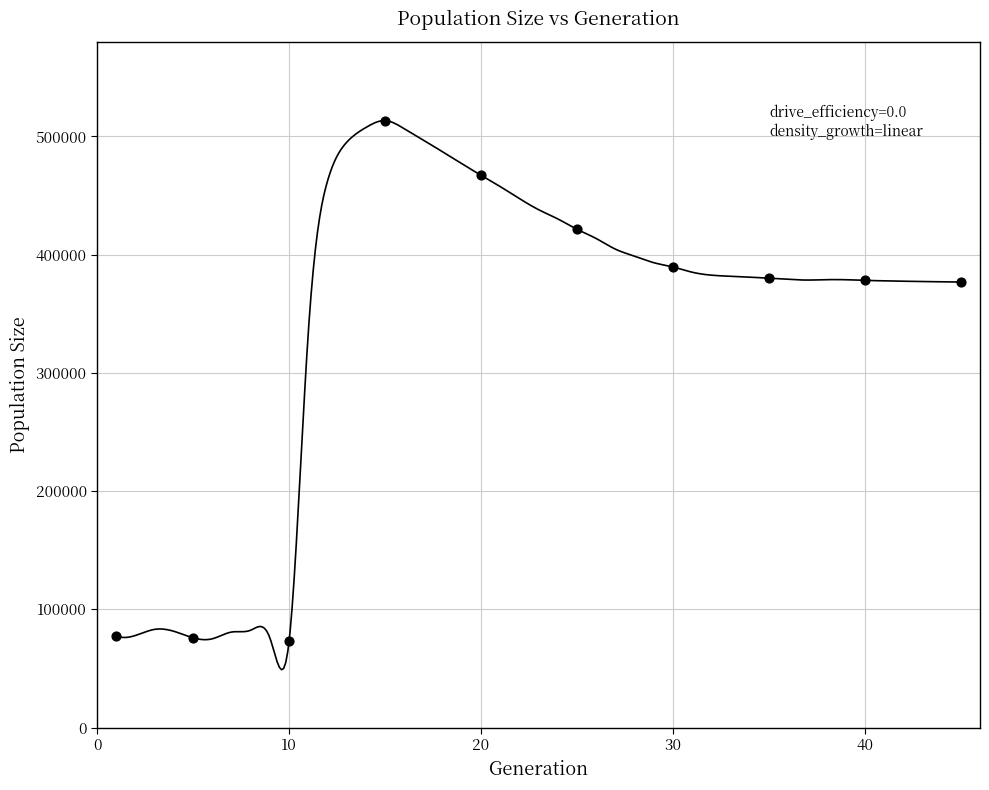

What is the average X value?

23